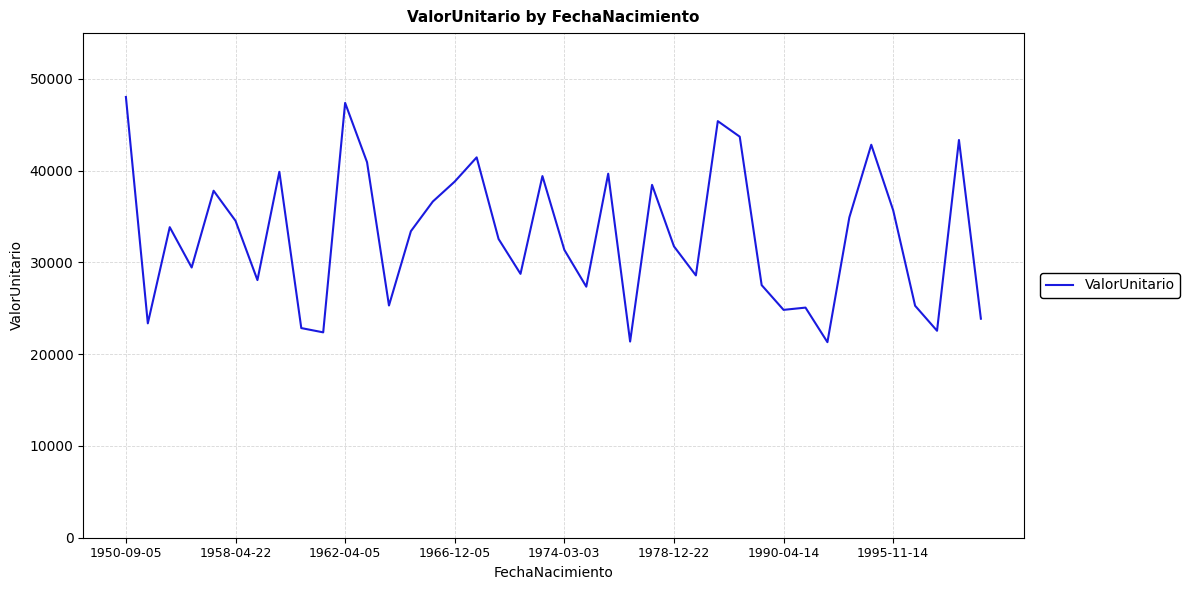

What is the maximum value shown in the chart?

48040.5